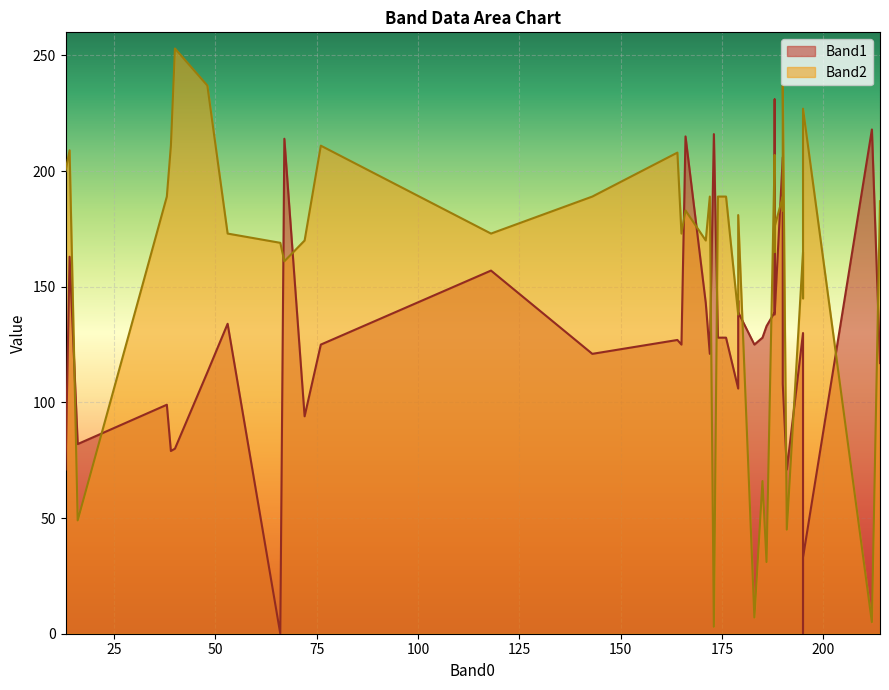

What is the maximum value for Band1?

231